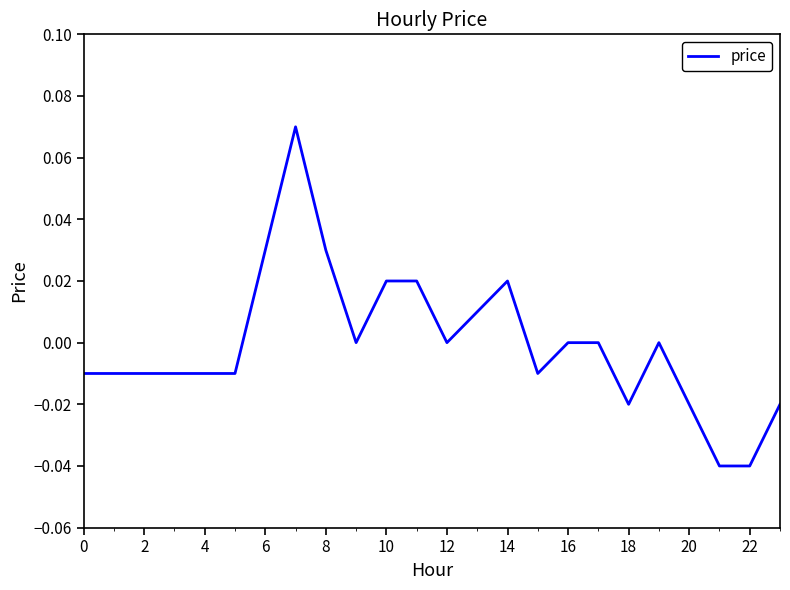

How many lines are shown in the chart?

1